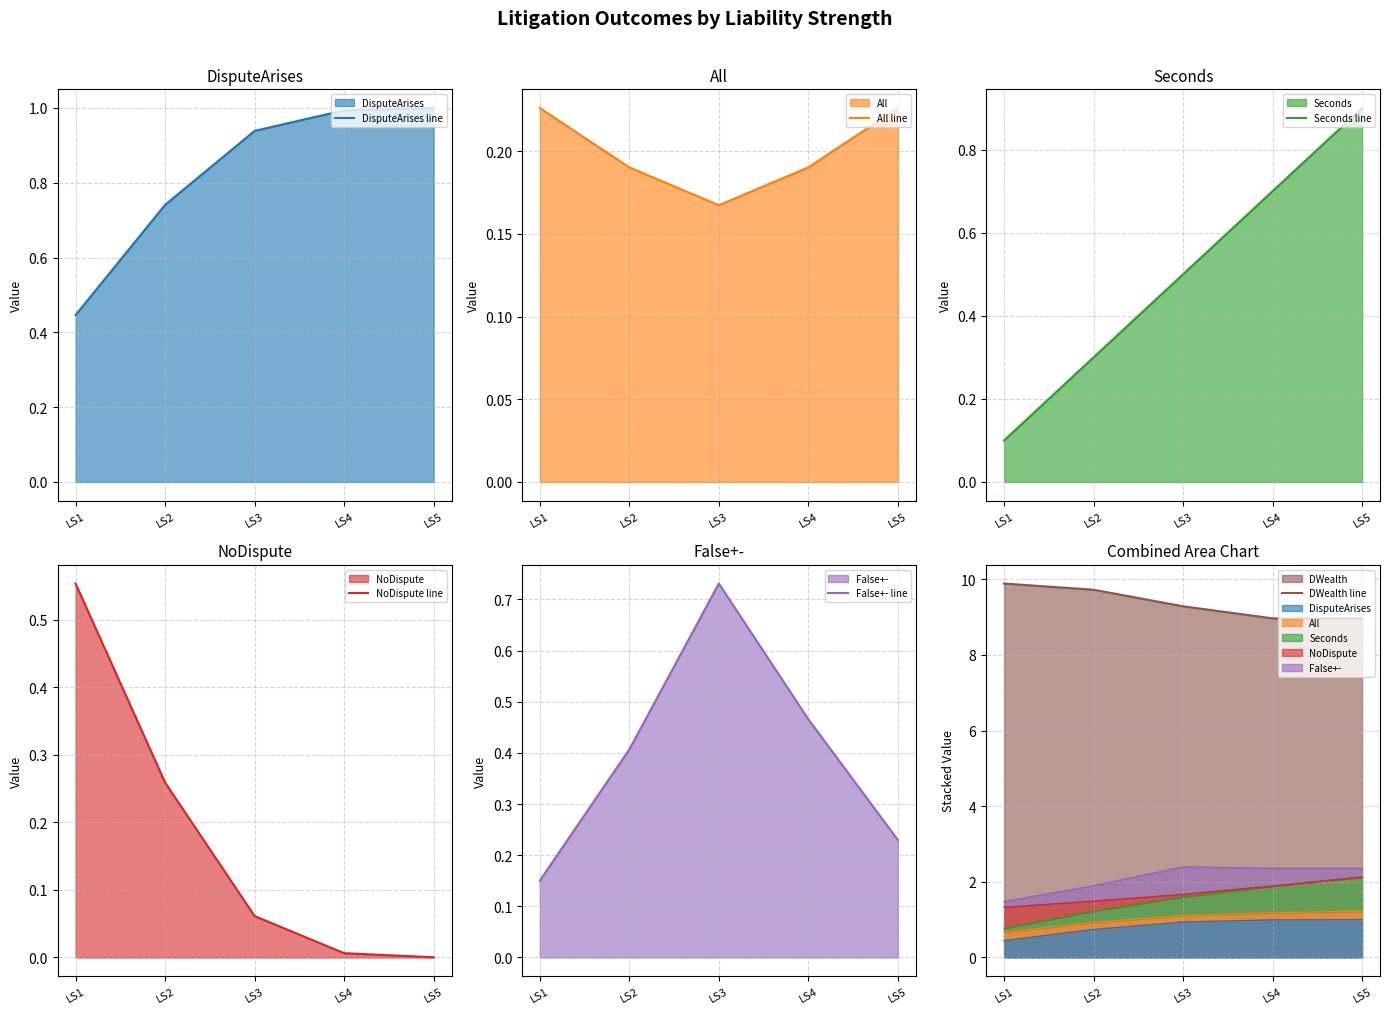

At which label is DisputeArises line closest to 0?

LS1